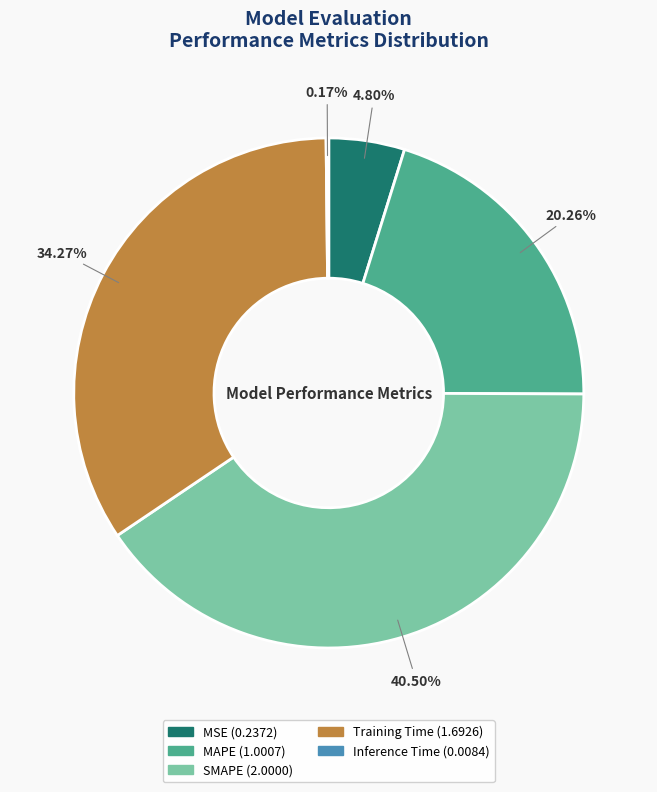

Does SMAPE account for over 50% of the chart?

No